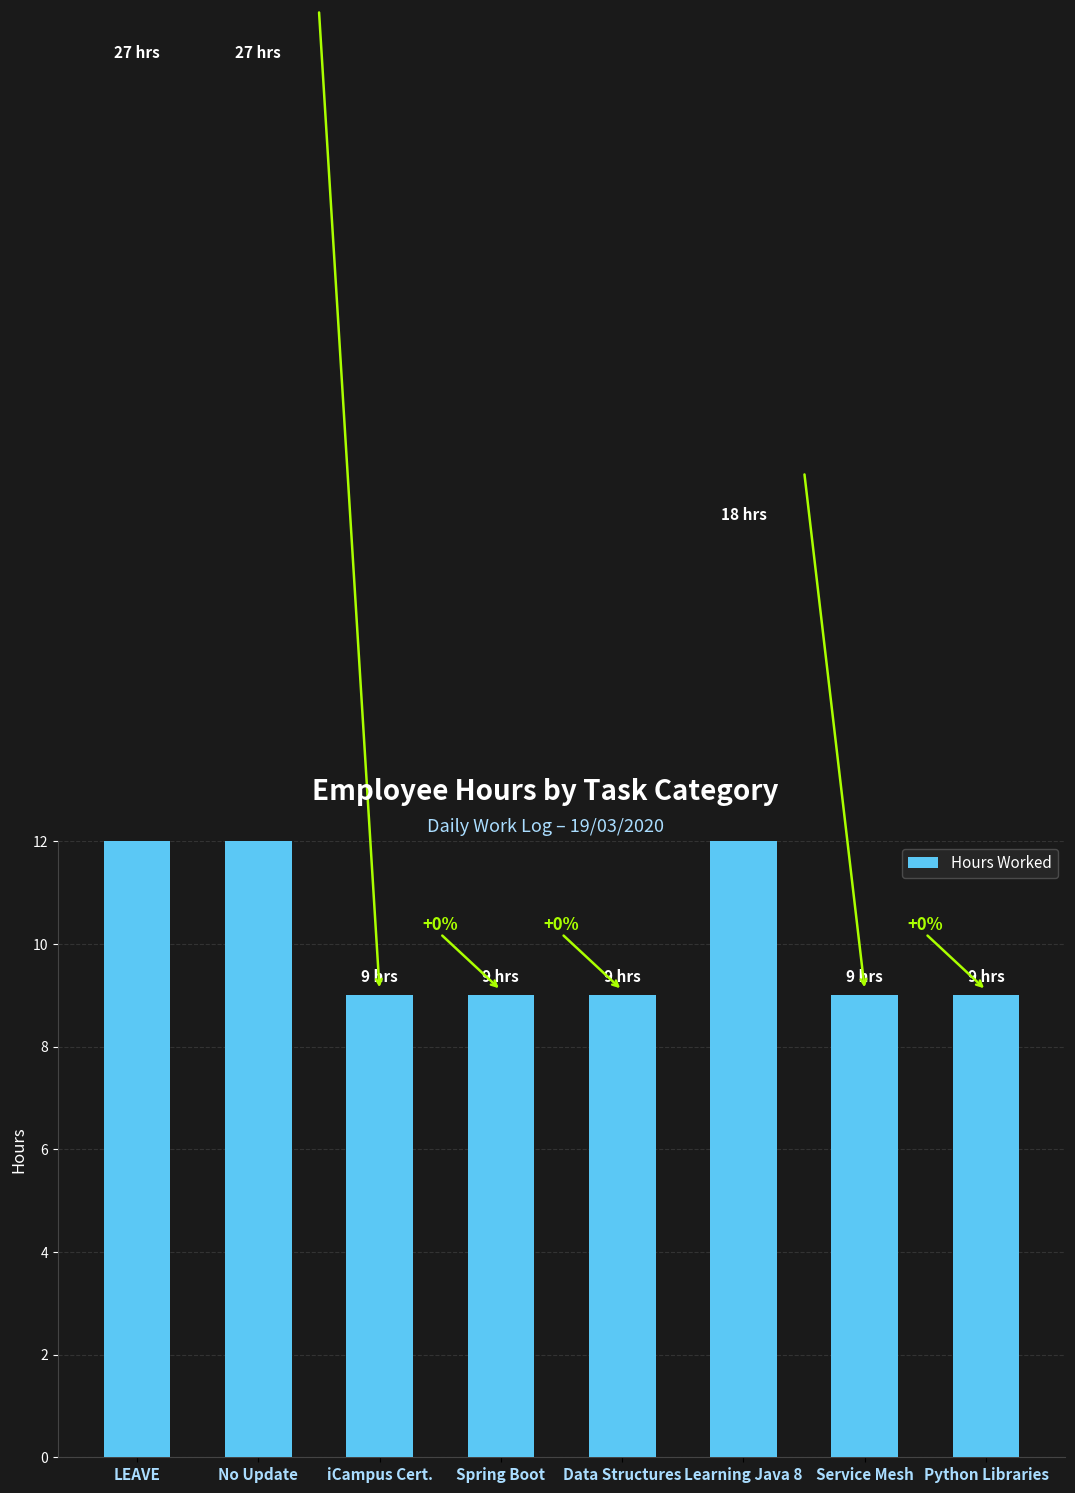

What is the value of the 6th bar from the left?

18